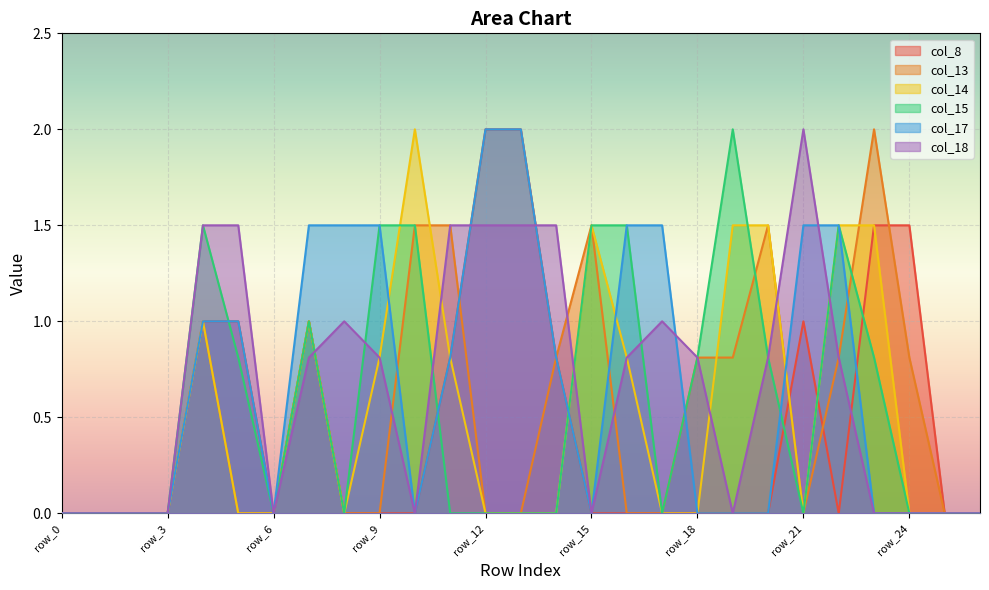

How many values in the col_15 series exceed 0?

12